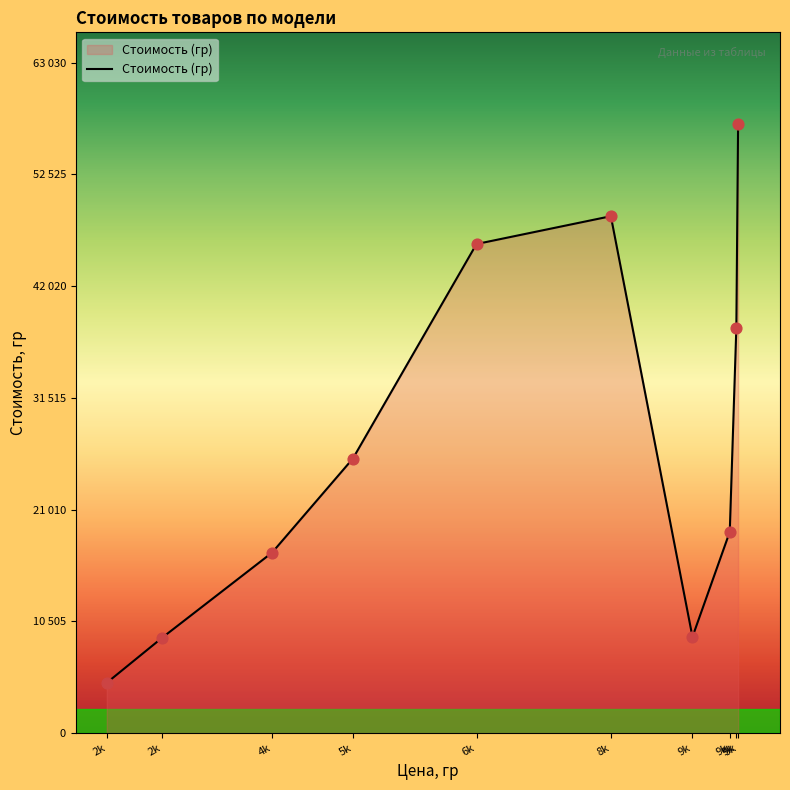

What is the change in value from 5k to 9k?

+31500